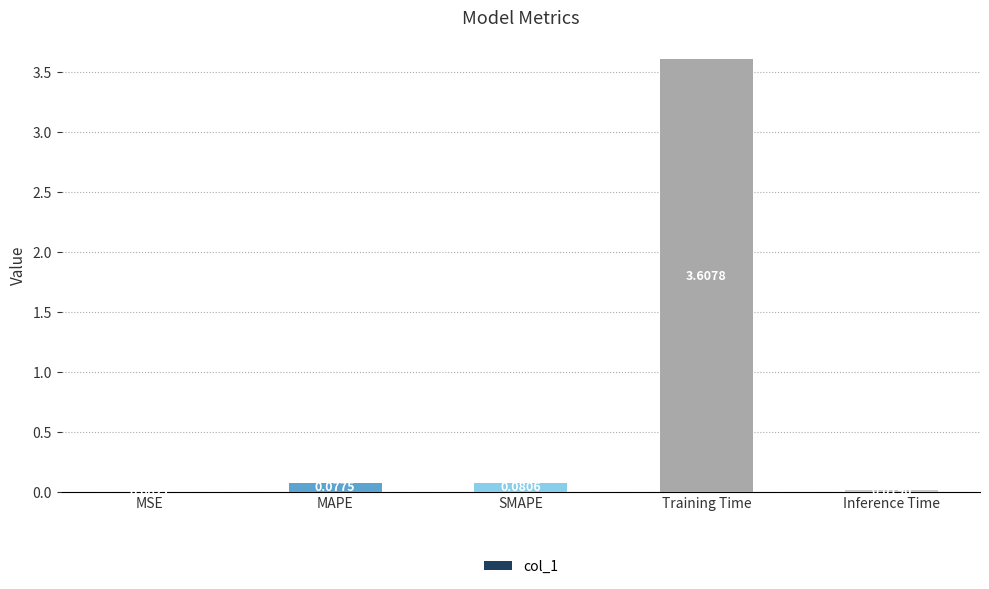

Where is the data nearest to the value 1?

SMAPE